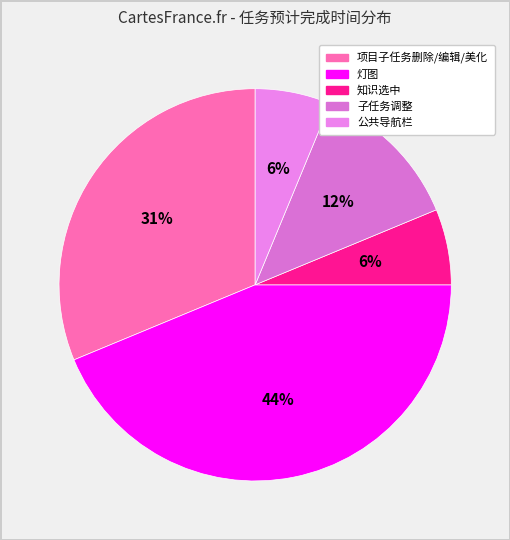

Rank the categories by value from highest to lowest.

灯图, 项目里面的子任务可以删除，编辑，页面美化, 项目里面的子任务调整, 任务里面加上知识选中, 公共导航栏